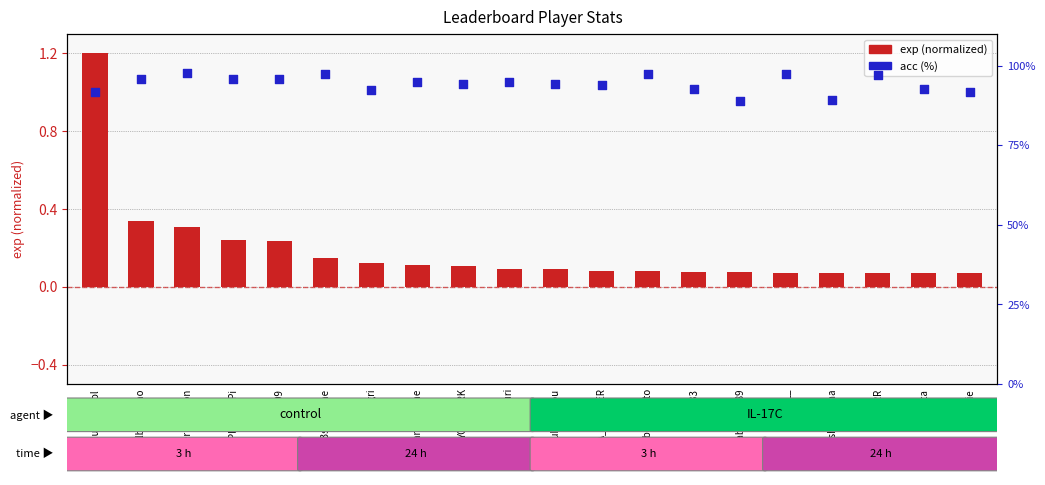

Which series contains the highest Y value?

acc (%)